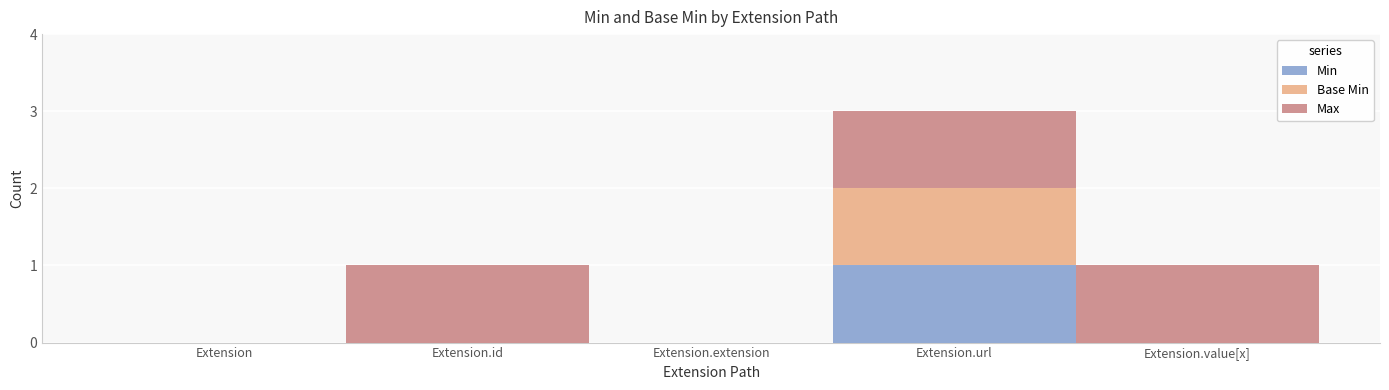

True or false: Min has a value of 0 at Extension.value[x].

True